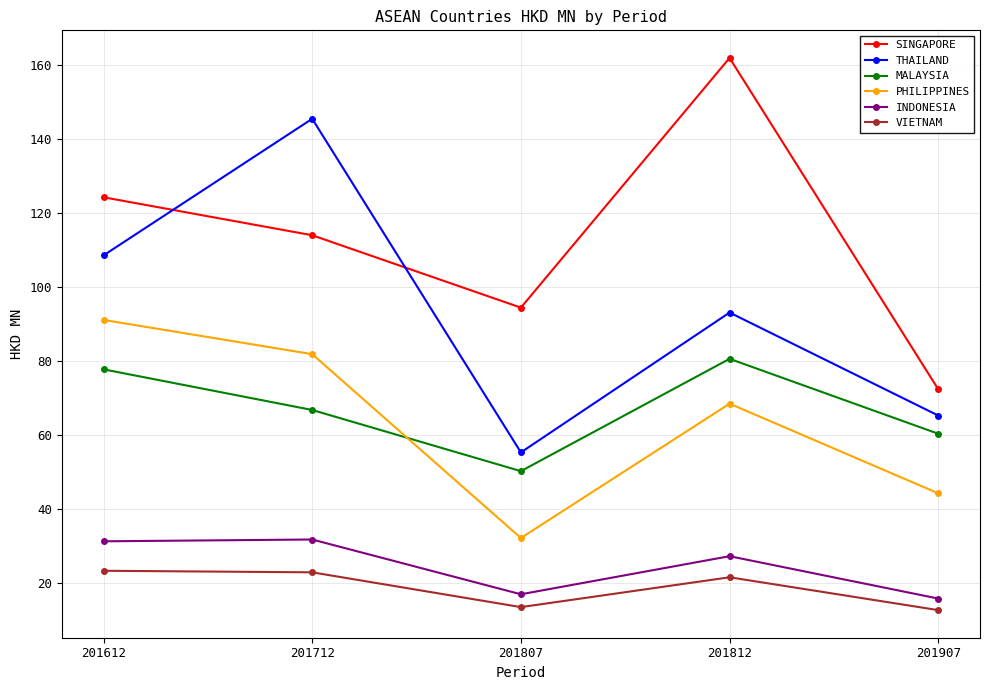

True or false: VIETNAM has a value of 22.8 at 201712.

True